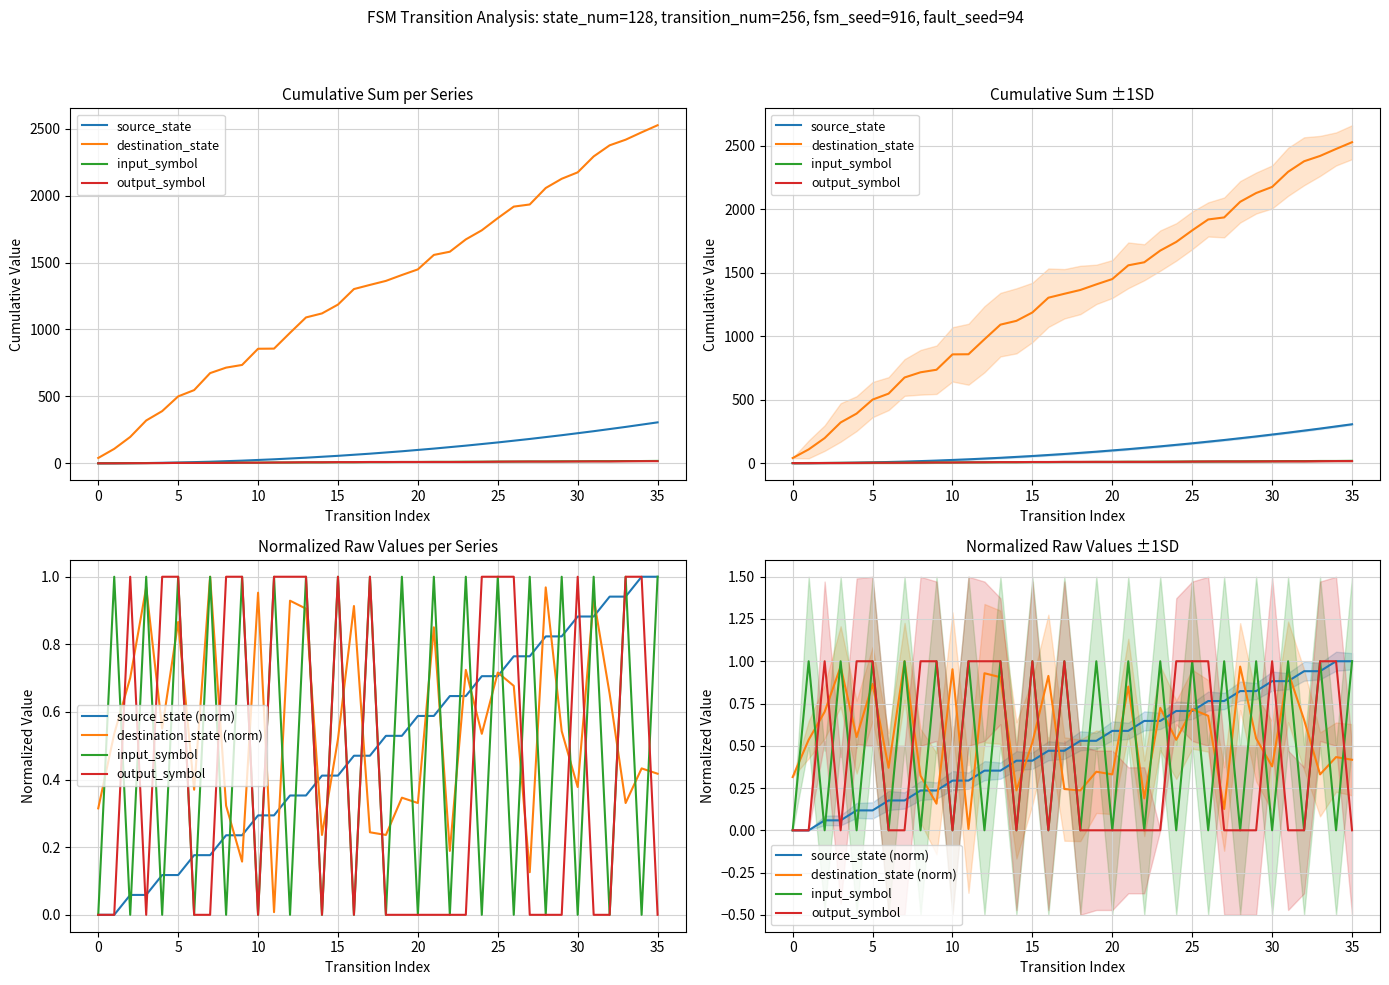

What is the difference between the maximum and minimum values in the source_state series?

306.0